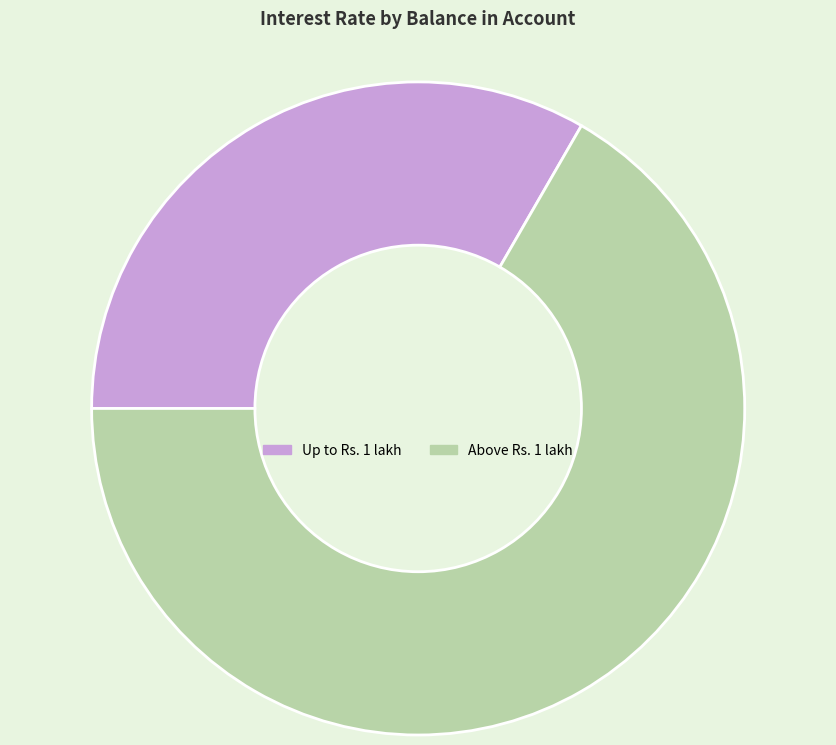

Which slice is the largest?

Above Rs. 1 lakh